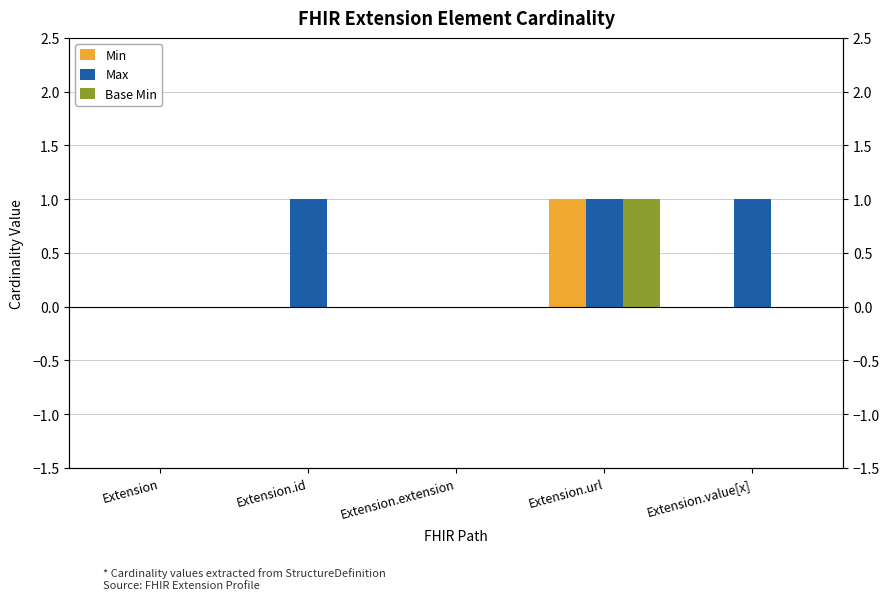

Which category has the lowest value in the Min series?

Extension